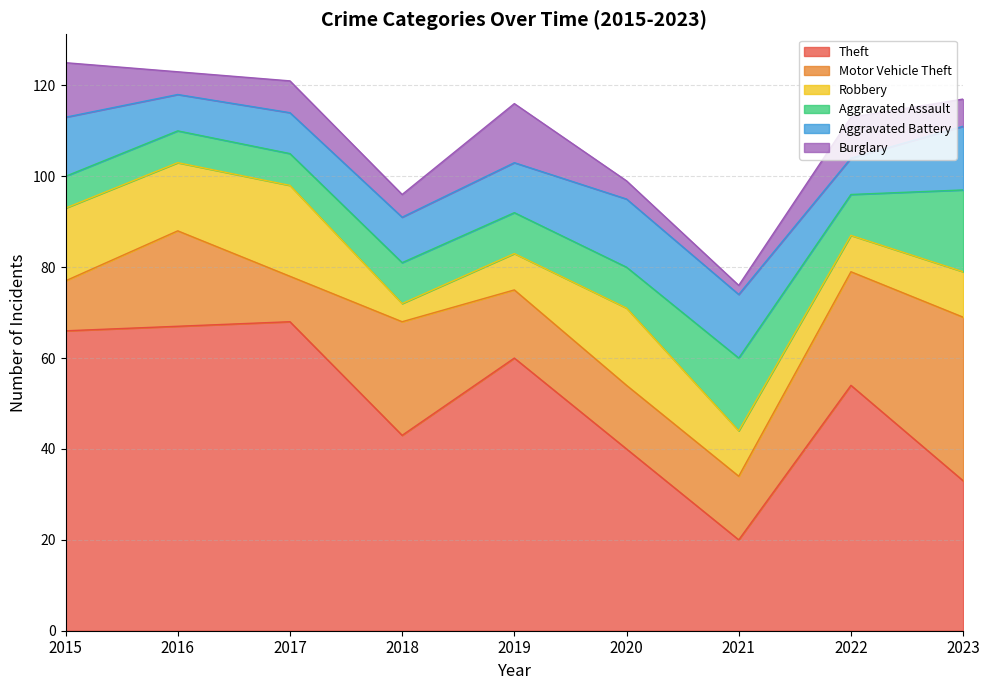

What is the difference between the second highest and minimum values in the Robbery series?

13